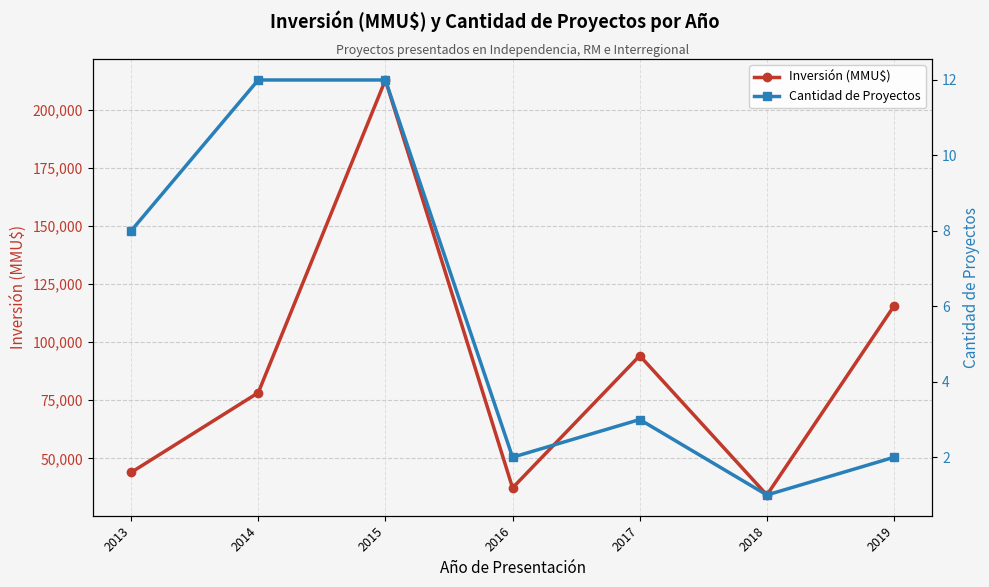

Where is the first local minimum for Cantidad de Proyectos?

2016